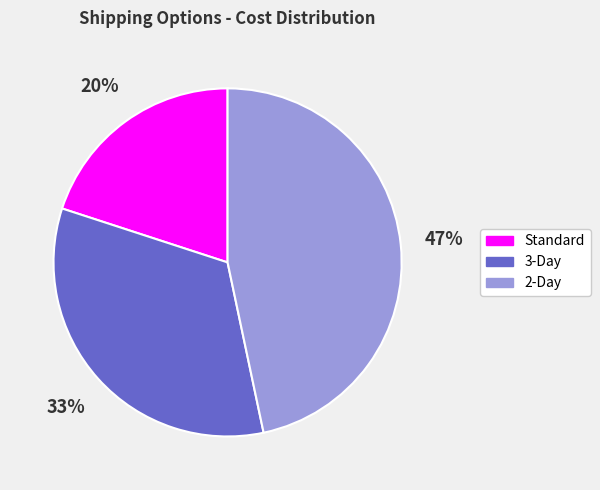

To the nearest percent, what is the difference between the Standard and 3-Day slice percentages?

13%